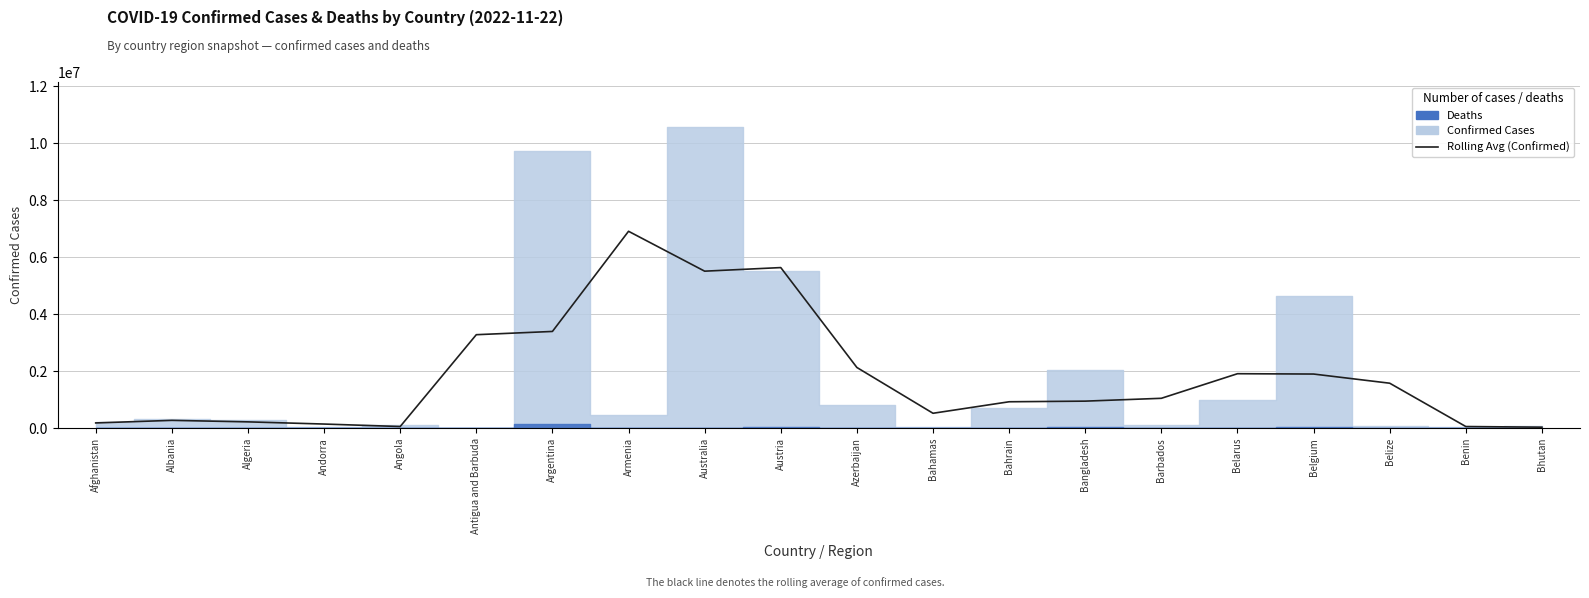

What is the label of the 17th point from the right?

Andorra